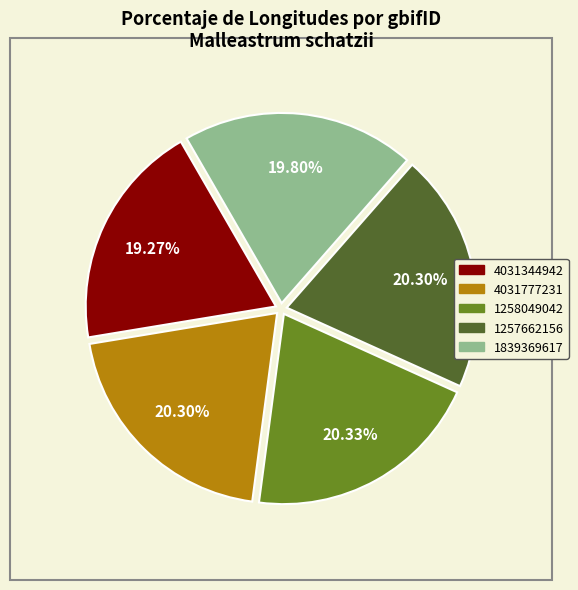

Combined, do 4031777231 and 1839369617 account for over 50%?

No